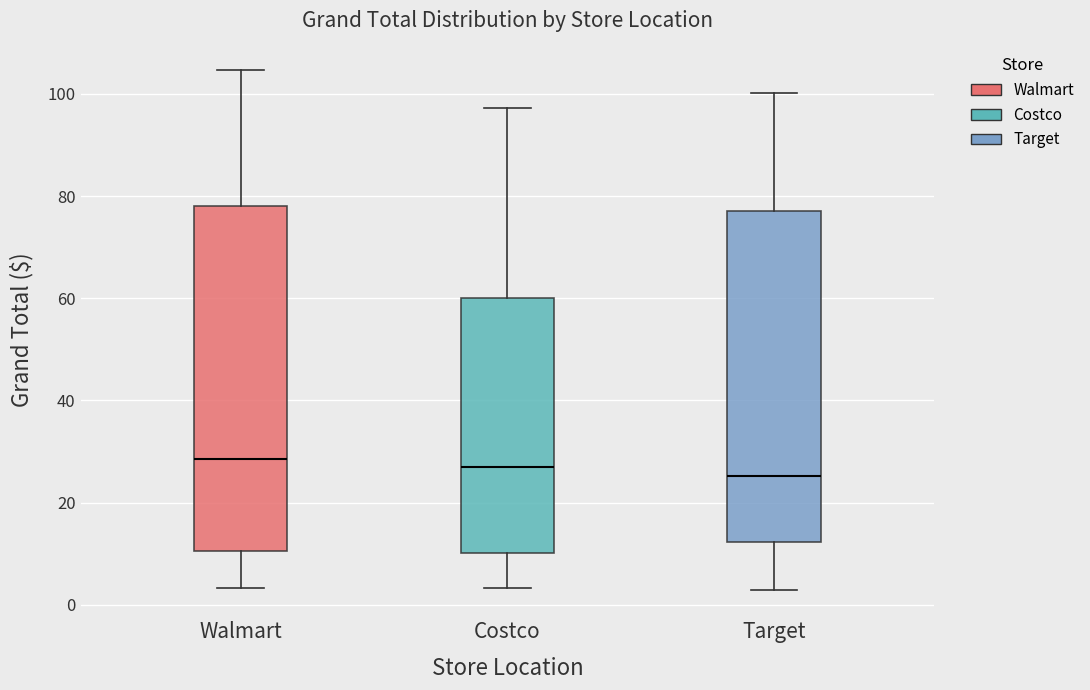

Where does the median line of the box for Costco sit on the y-axis? The values are not printed on the chart, so give them approximately, as read against the axis.

28